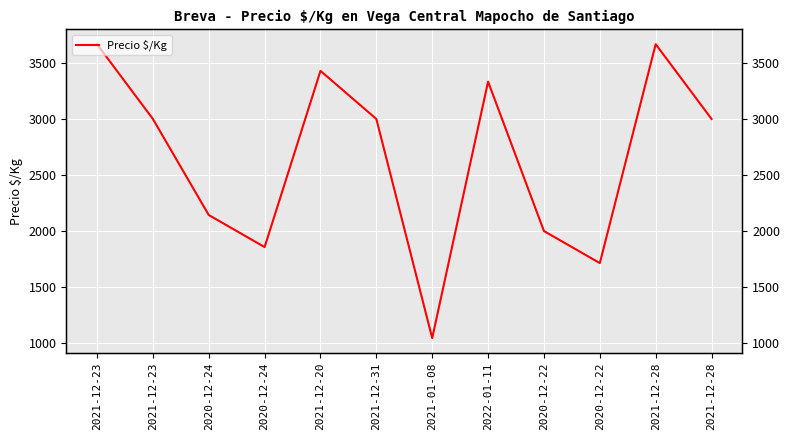

What is the change in value from 2020-12-24 to 2021-01-08?

-1098